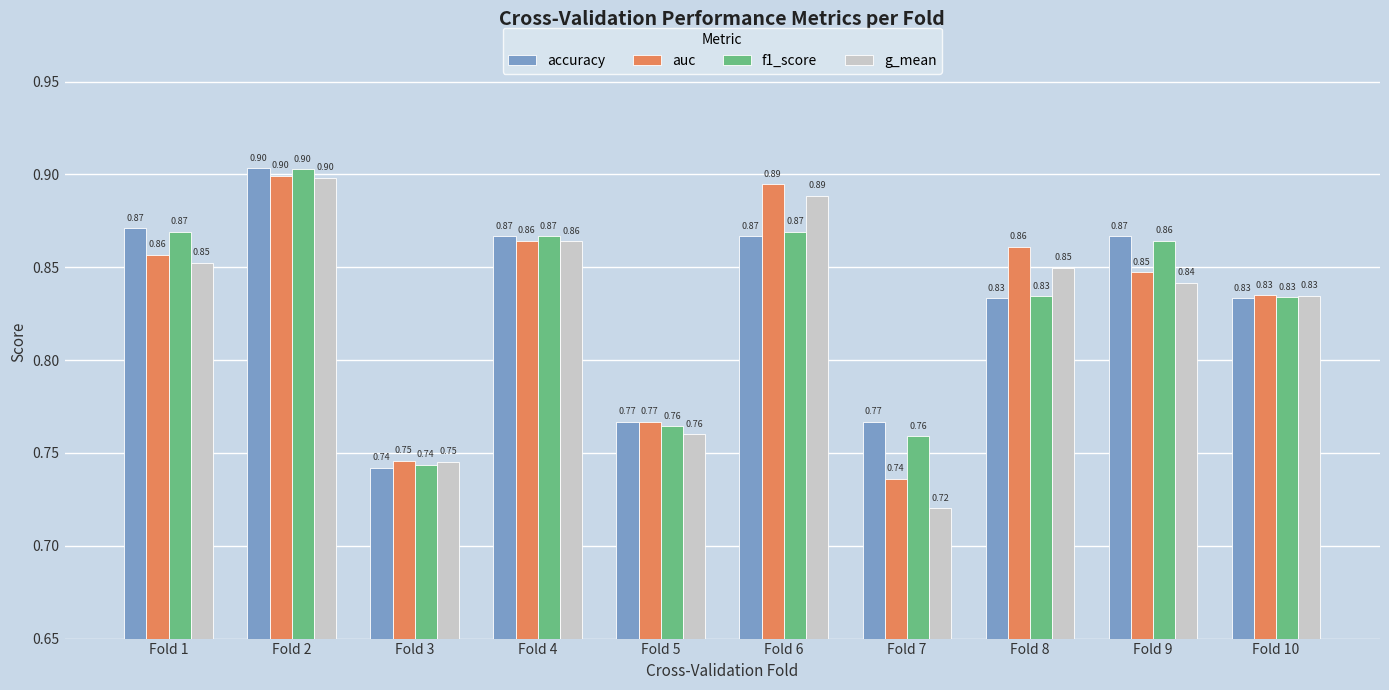

How many bars are there in each group?

4